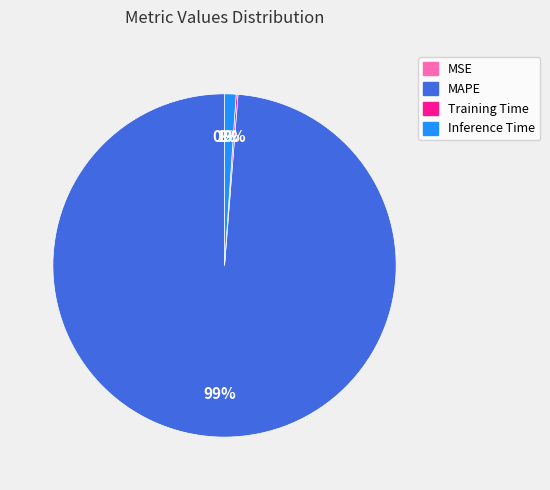

To the nearest percent, what is the average slice percentage?

25%